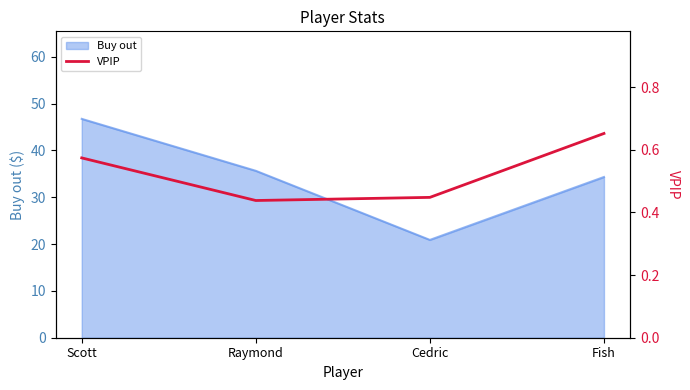

How many points are lower than both their immediate neighbors (excluding endpoints)?

1